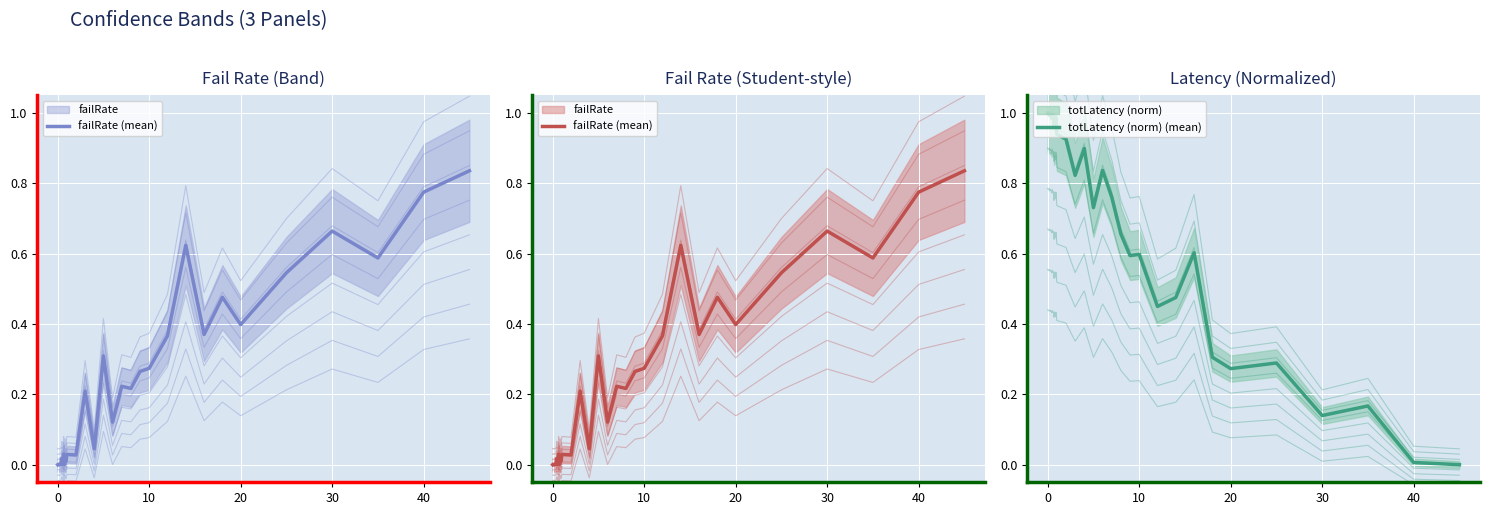

Reading left to right, list all the values displayed in this chart.

failRate (mean): 0.0	0.0	0.0	0.0	0.0	0.0	0.0	0.0	0.0	0.0	0.0	0.0	0.0	0.0	0.0	0.0	0.0	0.0	0.0	0.0	0.0	0.0	0.2	0.0	0.3	0.1	0.2	0.2	0.3	0.3	0.4	0.6	0.4	0.5	0.4	0.5	0.7	0.6	0.8	0.8
totLatency (norm) (mean): 1.0	1.0	1.0	1.0	1.0	1.0	1.0	1.0	1.0	1.0	1.0	1.0	1.0	1.0	1.0	1.0	1.0	1.0	1.0	1.0	0.9	0.9	0.8	0.9	0.7	0.8	0.8	0.7	0.6	0.6	0.4	0.5	0.6	0.3	0.3	0.3	0.1	0.2	0.0	0.0